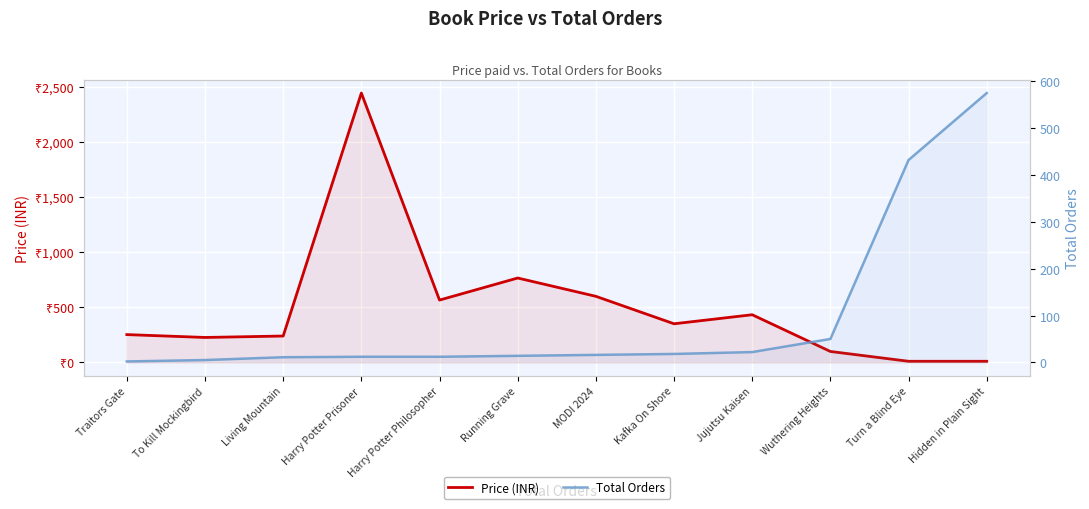

What is the label of the 10th point from the left?

Wuthering Heights